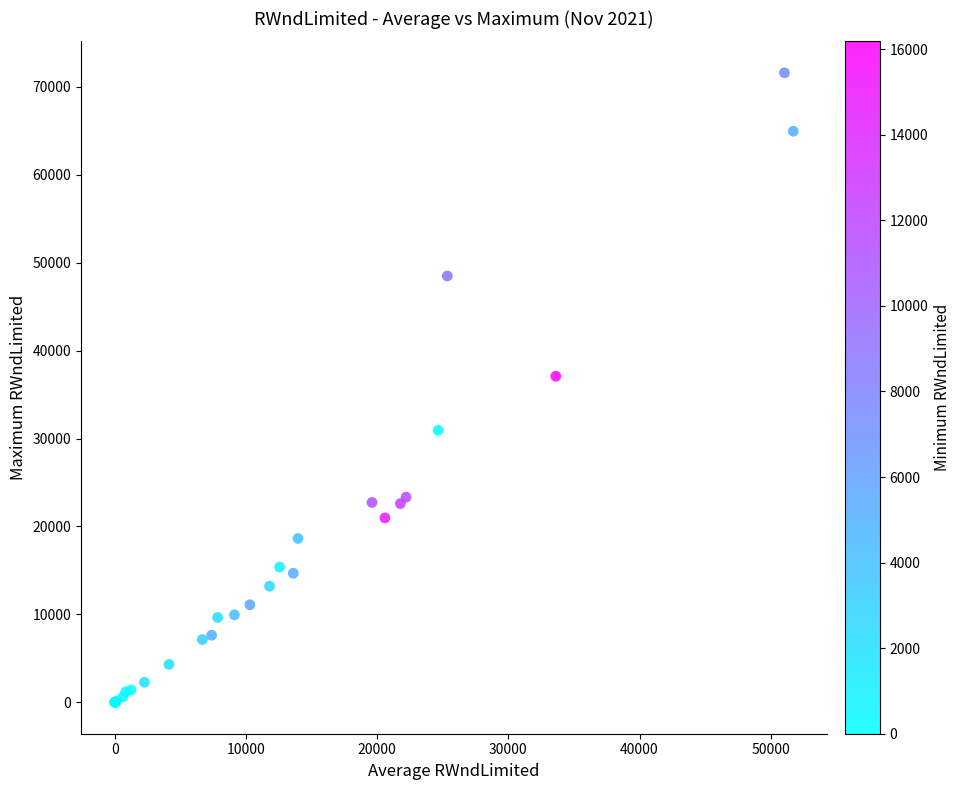

What Y value in the scatter plot is closest to 35804?

37090.9